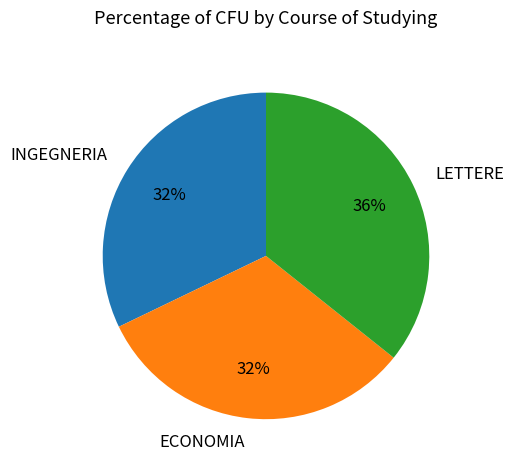

True or false: LETTERE accounts for 43% of the total.

False